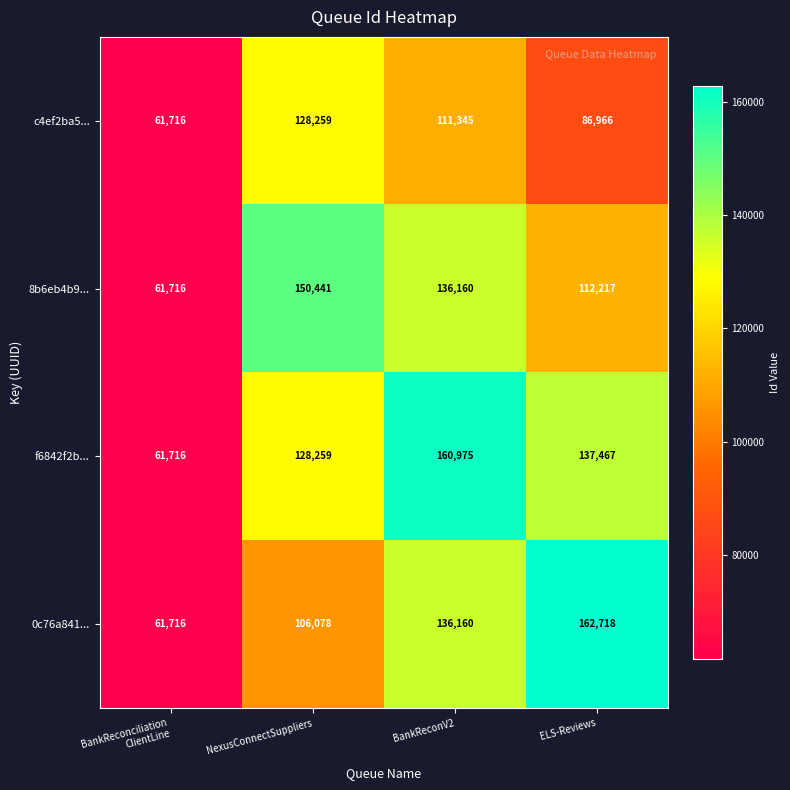

At which category does the chart reach its peak across all series?

ELS-Reviews